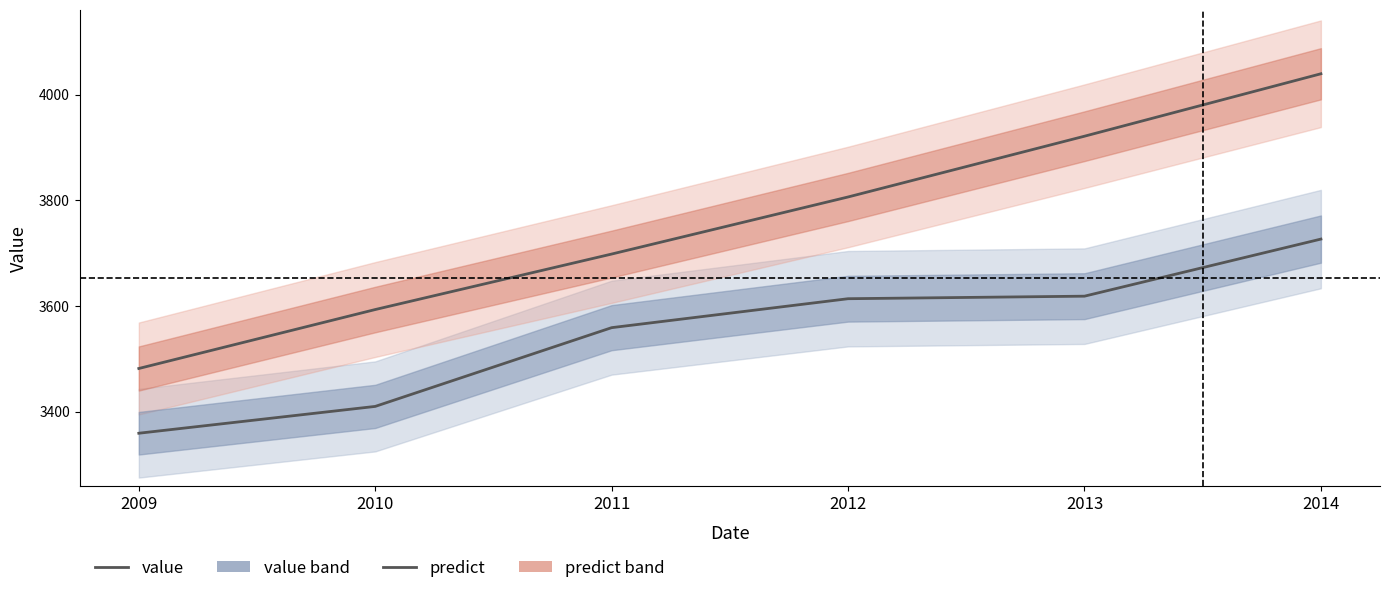

Between 2011 and 2013, which is larger?

2013